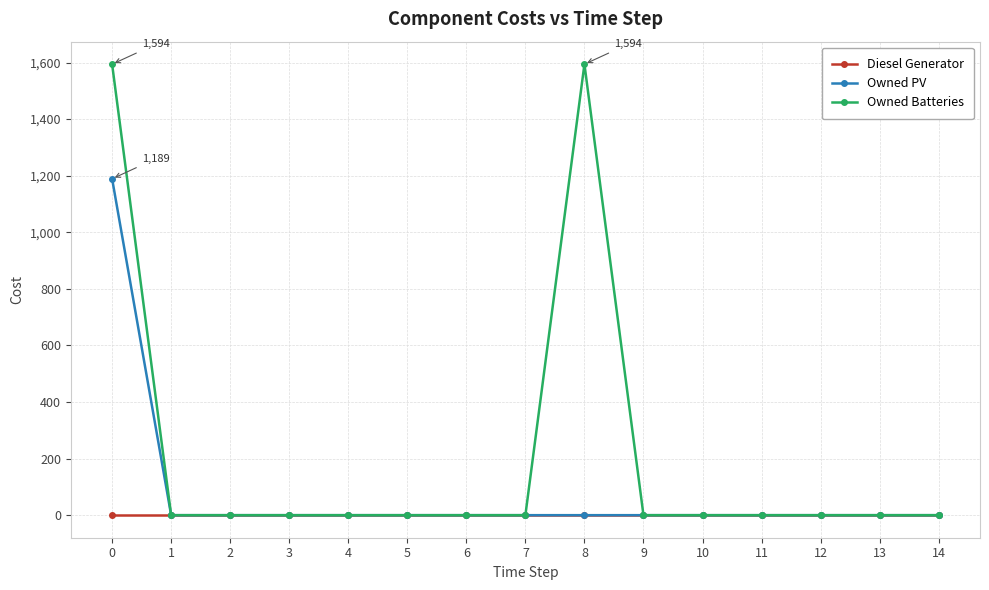

Reading right to left, extract all data points from this chart.

Diesel Generator: 0	0	0	0	0	0	0	0	0	0	0	0	0	0	0
Owned PV: 0	0	0	0	0	0	0	0	0	0	0	0	0	0	1189
Owned Batteries: 0	0	0	0	0	0	1594	0	0	0	0	0	0	0	1594